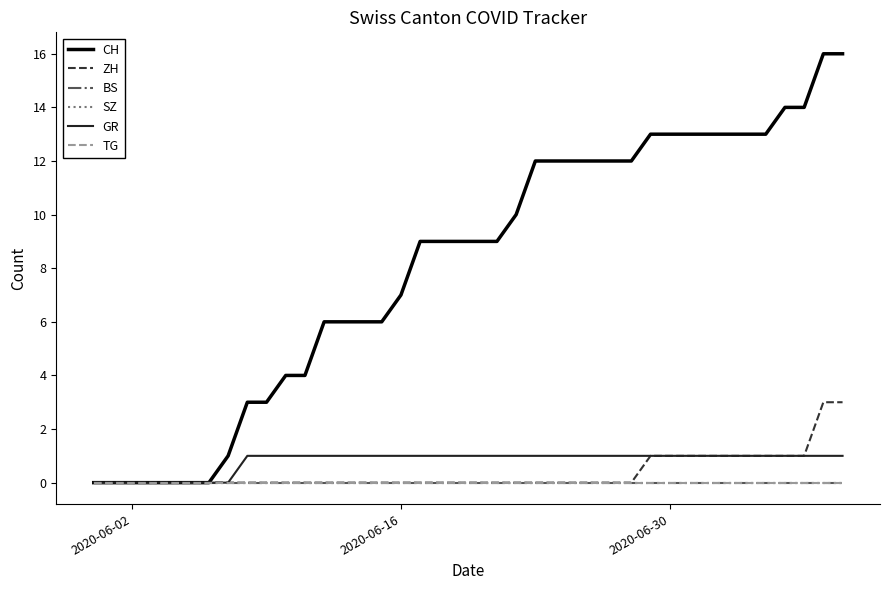

True or false: BS and CH intersect in this chart.

False